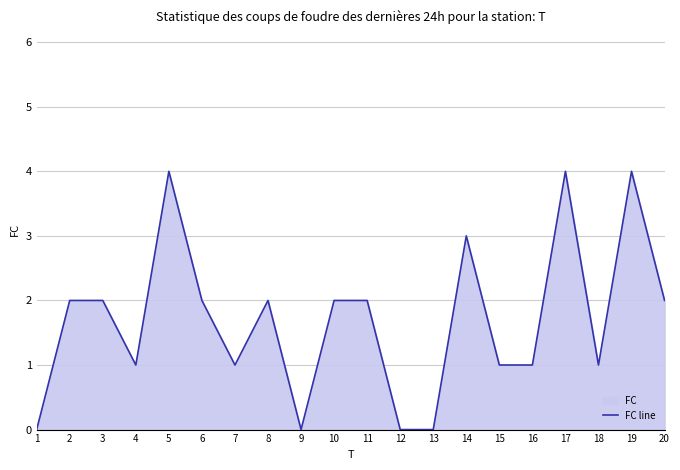

What is the change in value from 5 to 14?

-1